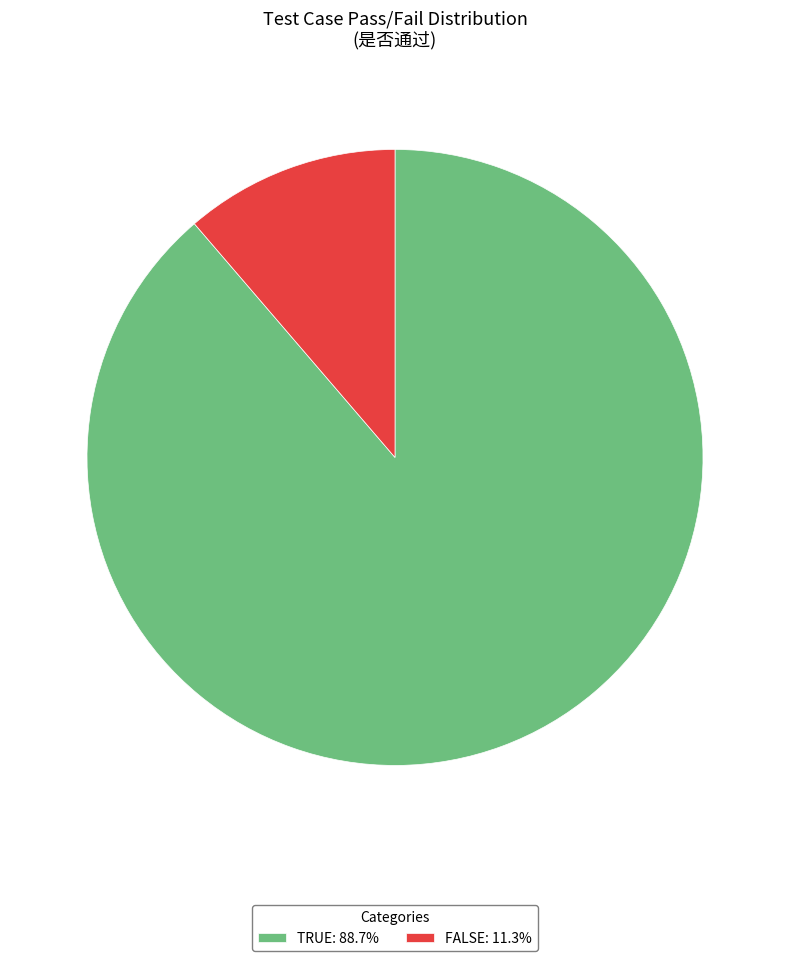

Is the sum of TRUE: 88.7% and FALSE: 11.3% greater than half?

Yes